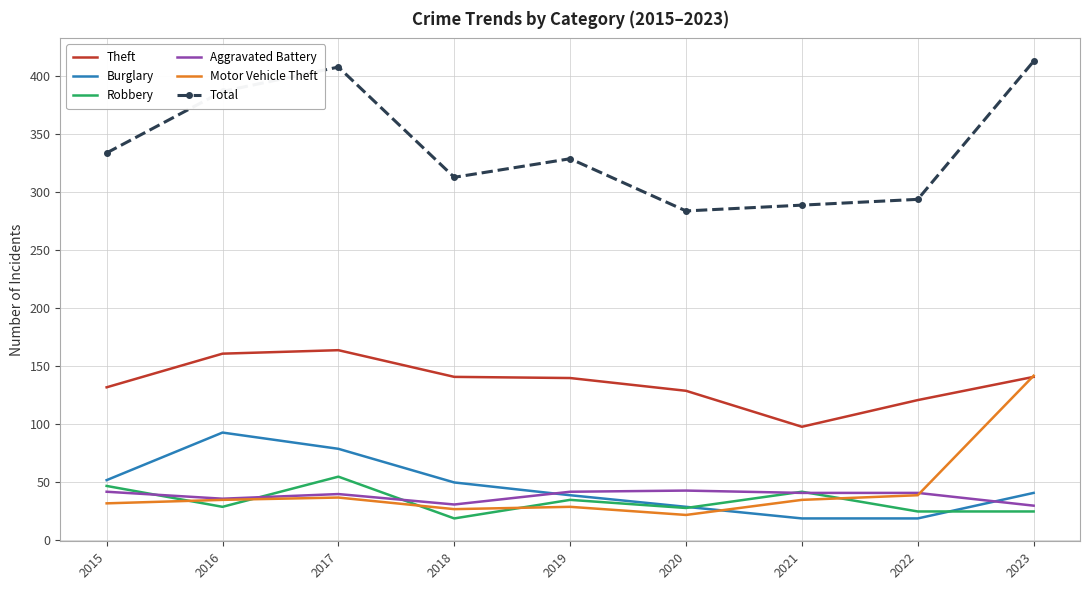

True or false: Robbery has a value of 28 at 2020.

True